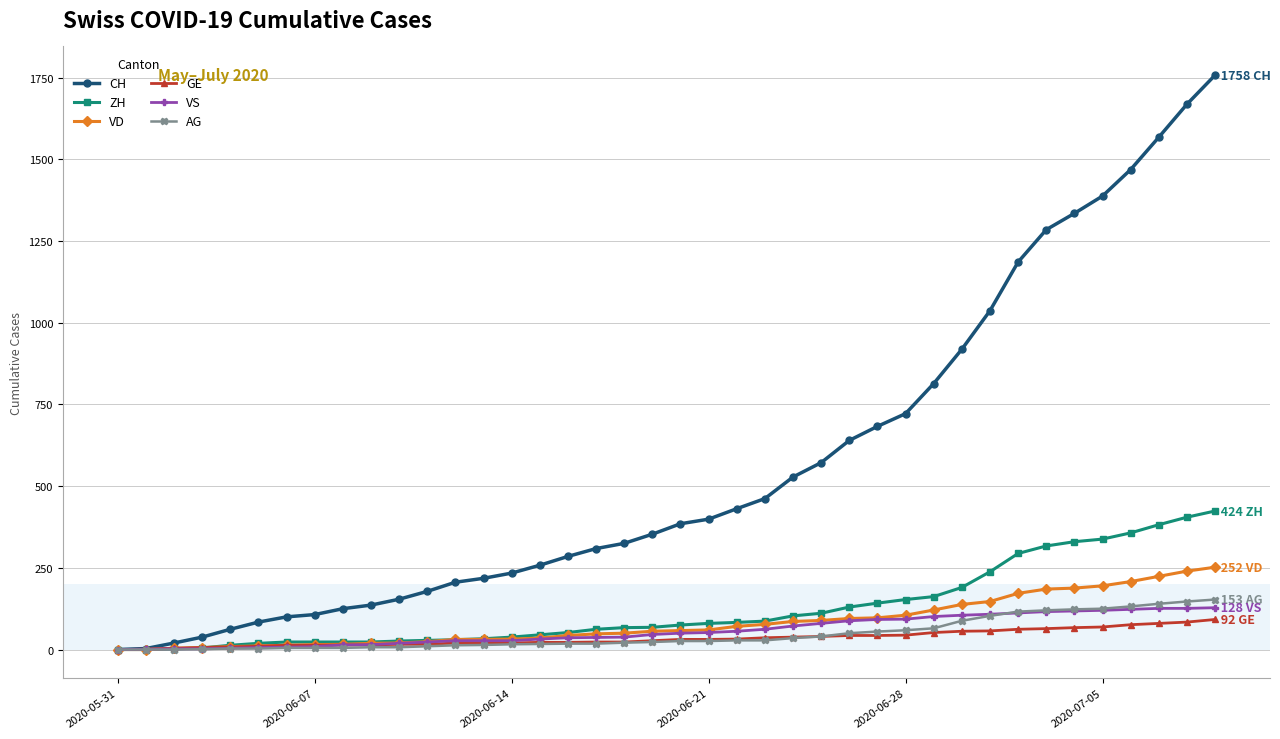

What are all the series names shown in the legend?

CH, ZH, VD, GE, VS, AG